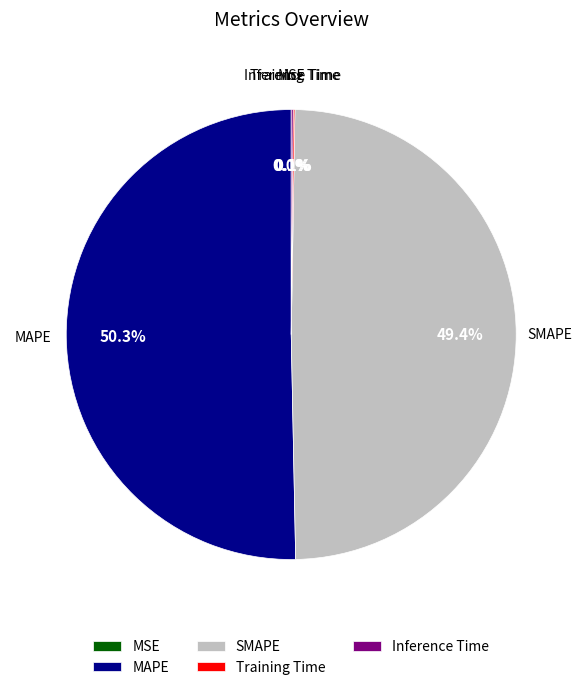

Which slice represents more than half of the pie?

MAPE